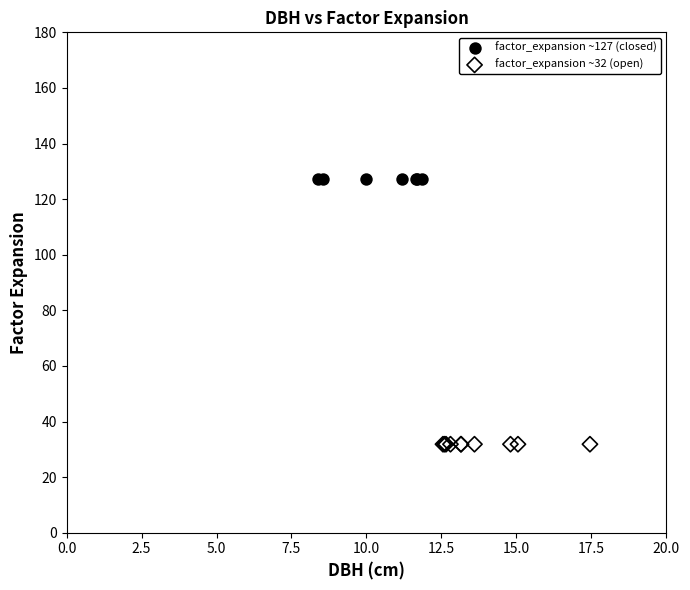

Which series contains the lowest Y value?

factor_expansion ~32 (open)